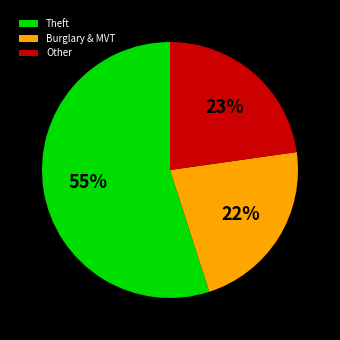

Which has a higher value, Theft or Burglary & MVT?

Theft